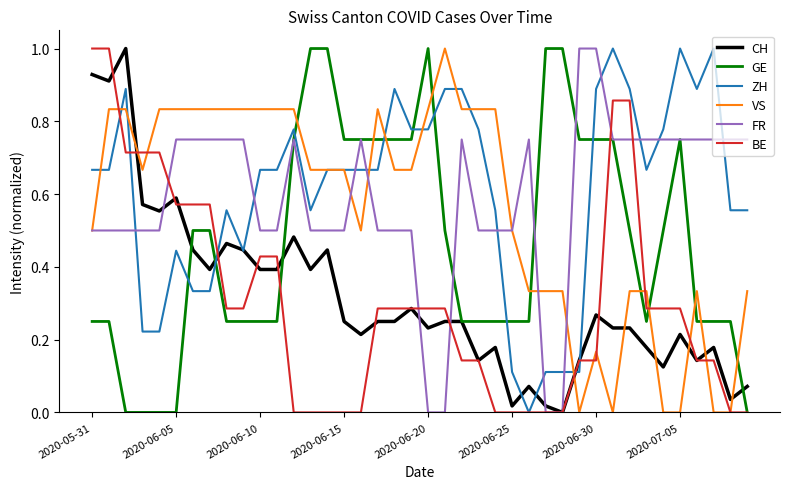

Which series ends up on top after the final intersection of GE and VS?

VS